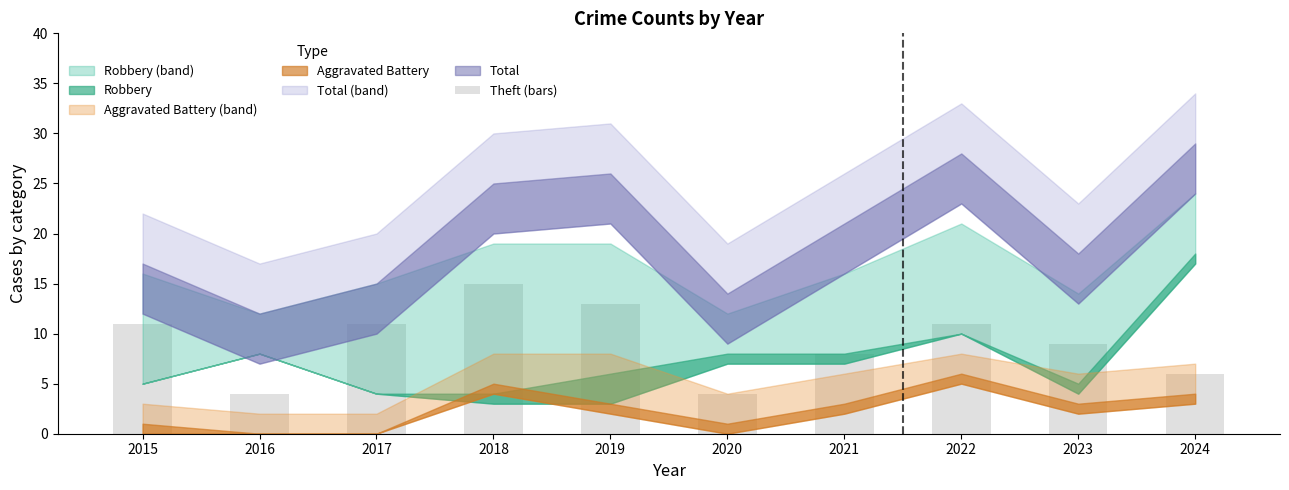

True or false: the data shows 18 at 2017.

False